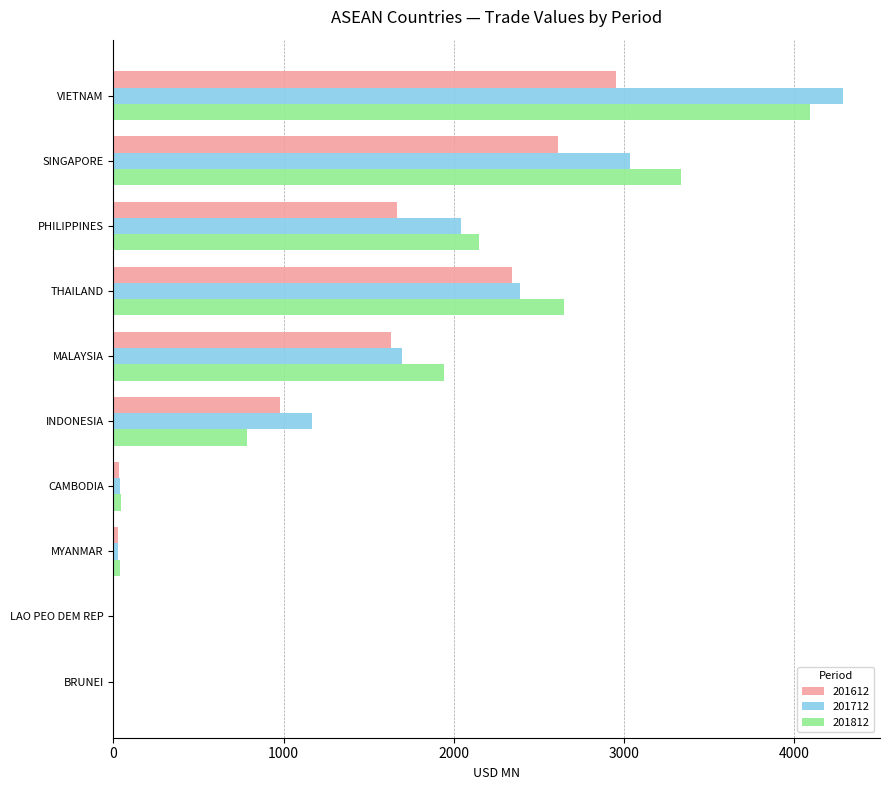

What is the sum of all 201712 values?

14686.8